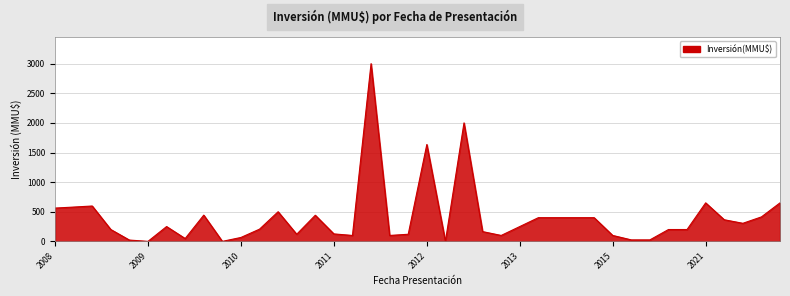

How many lines are shown in the chart?

1